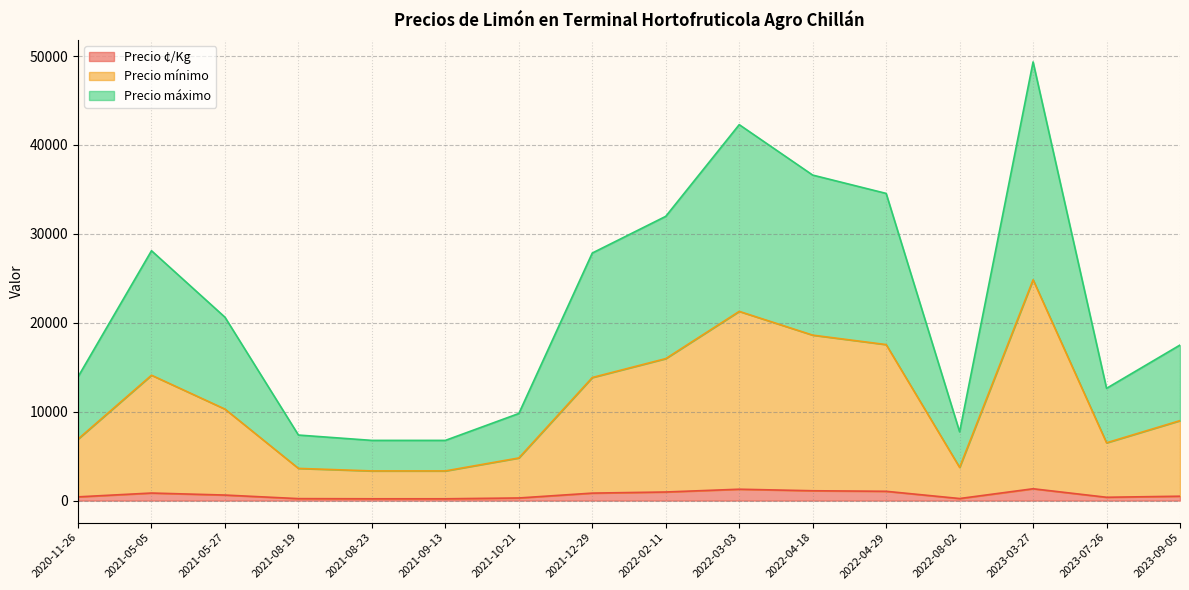

What is the total value across all series at 2022-04-18?

36609.0